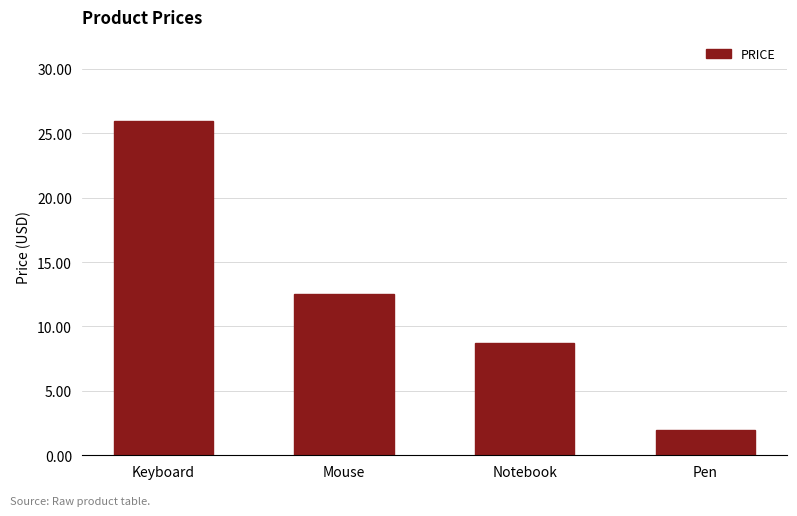

What is the change in value from Keyboard to Pen?

-24.0